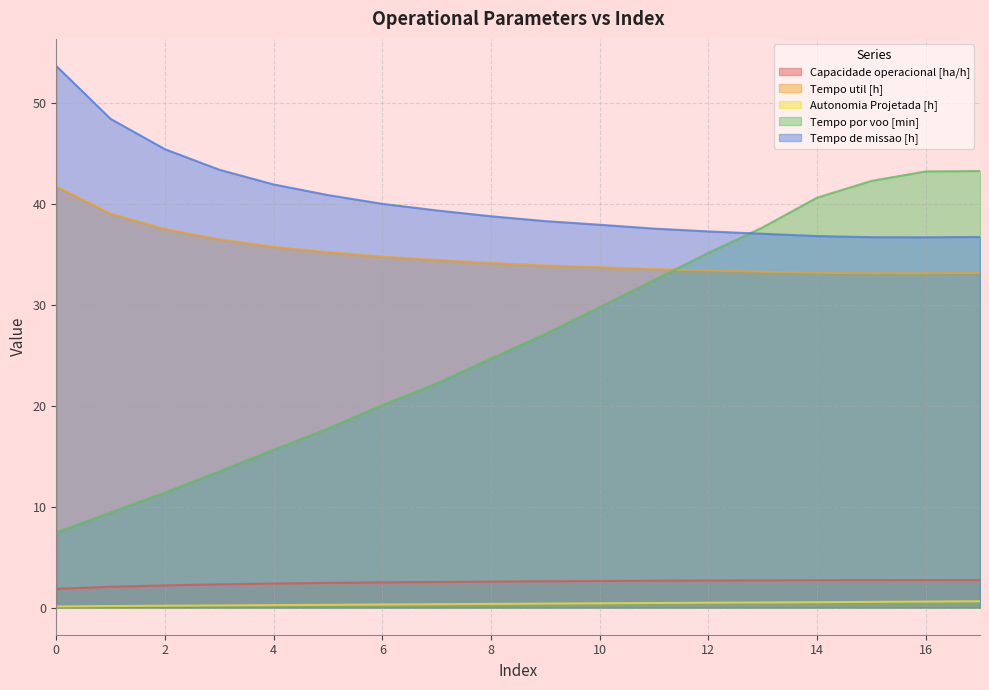

What is the sum of all Tempo util [h] values?

629.0